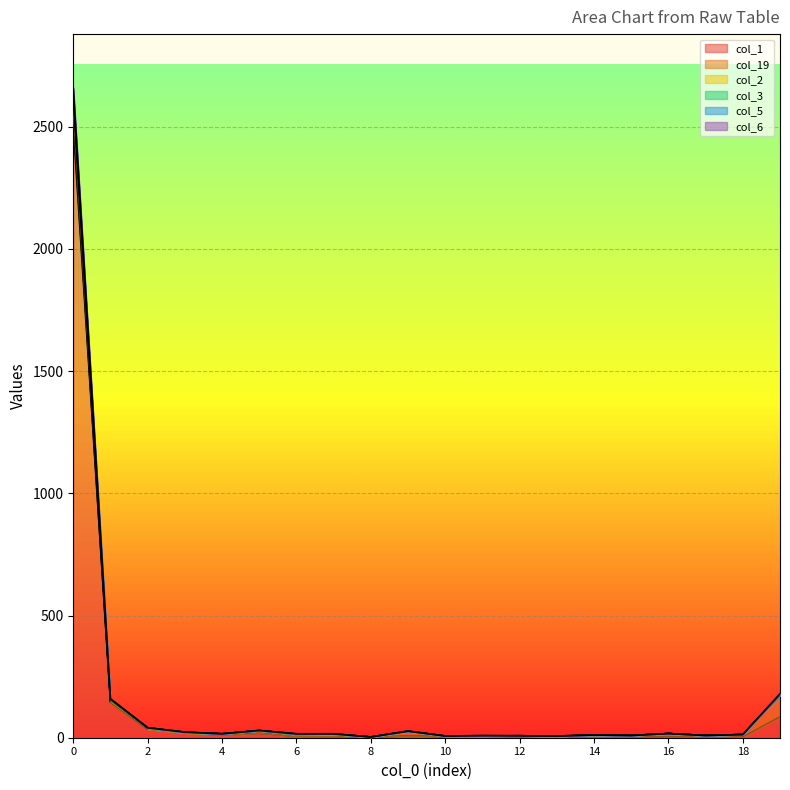

How many data points in col_1 are above 5?

9